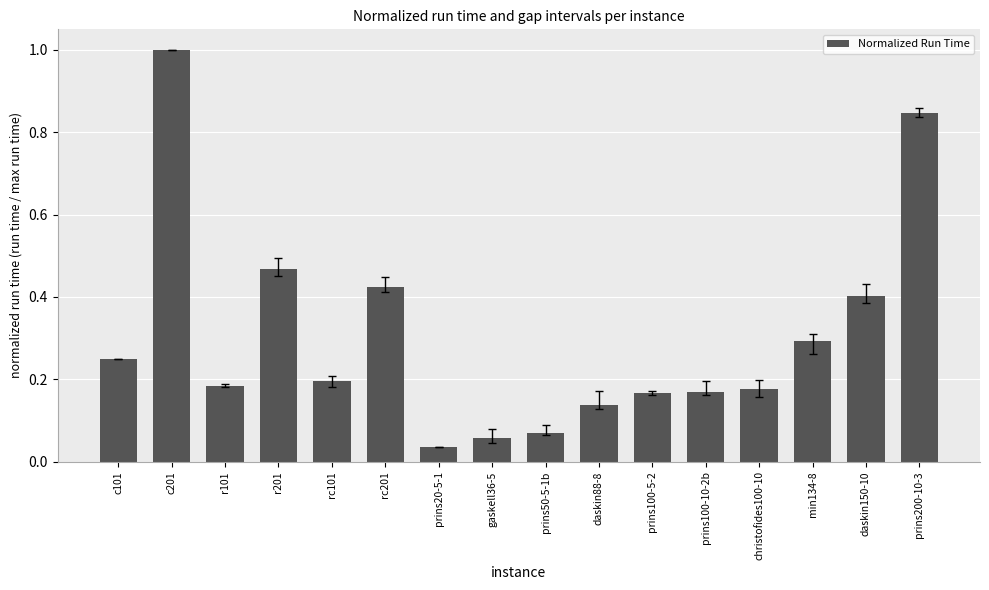

The chart shows a value of 0.2 at prins100-10-2b. True or false?

True